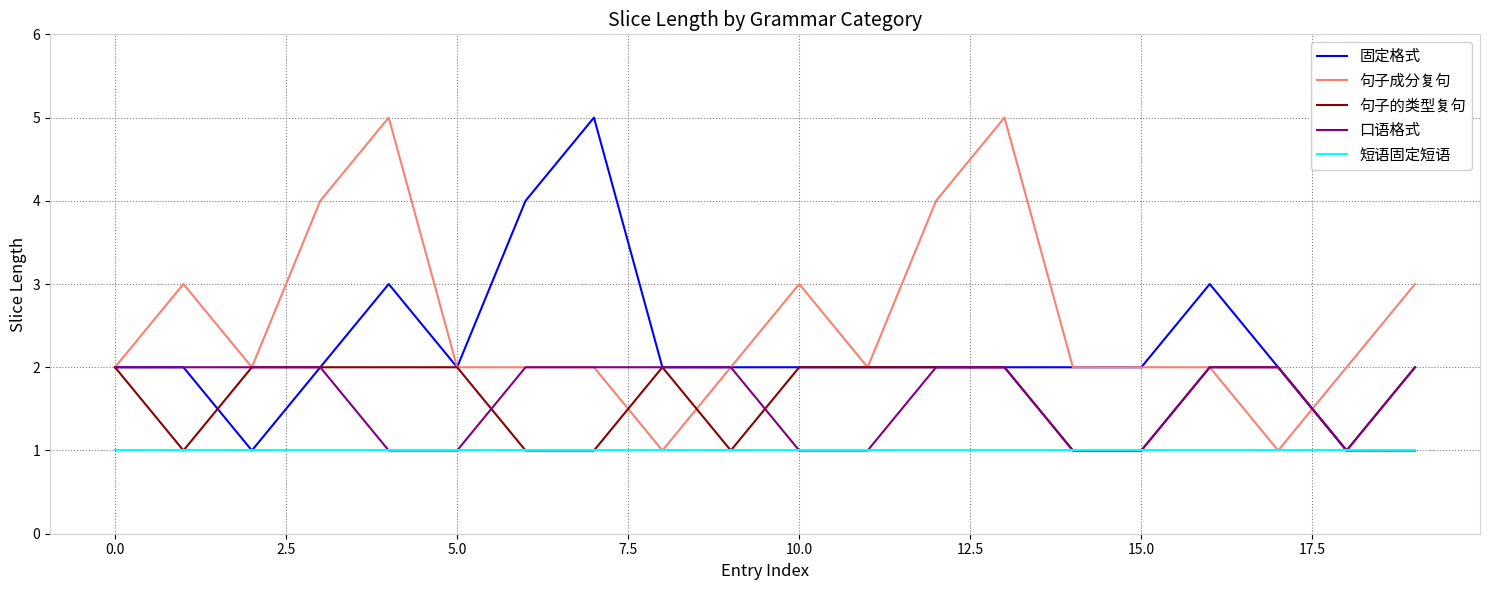

What is the maximum value for 句子成分复句?

5